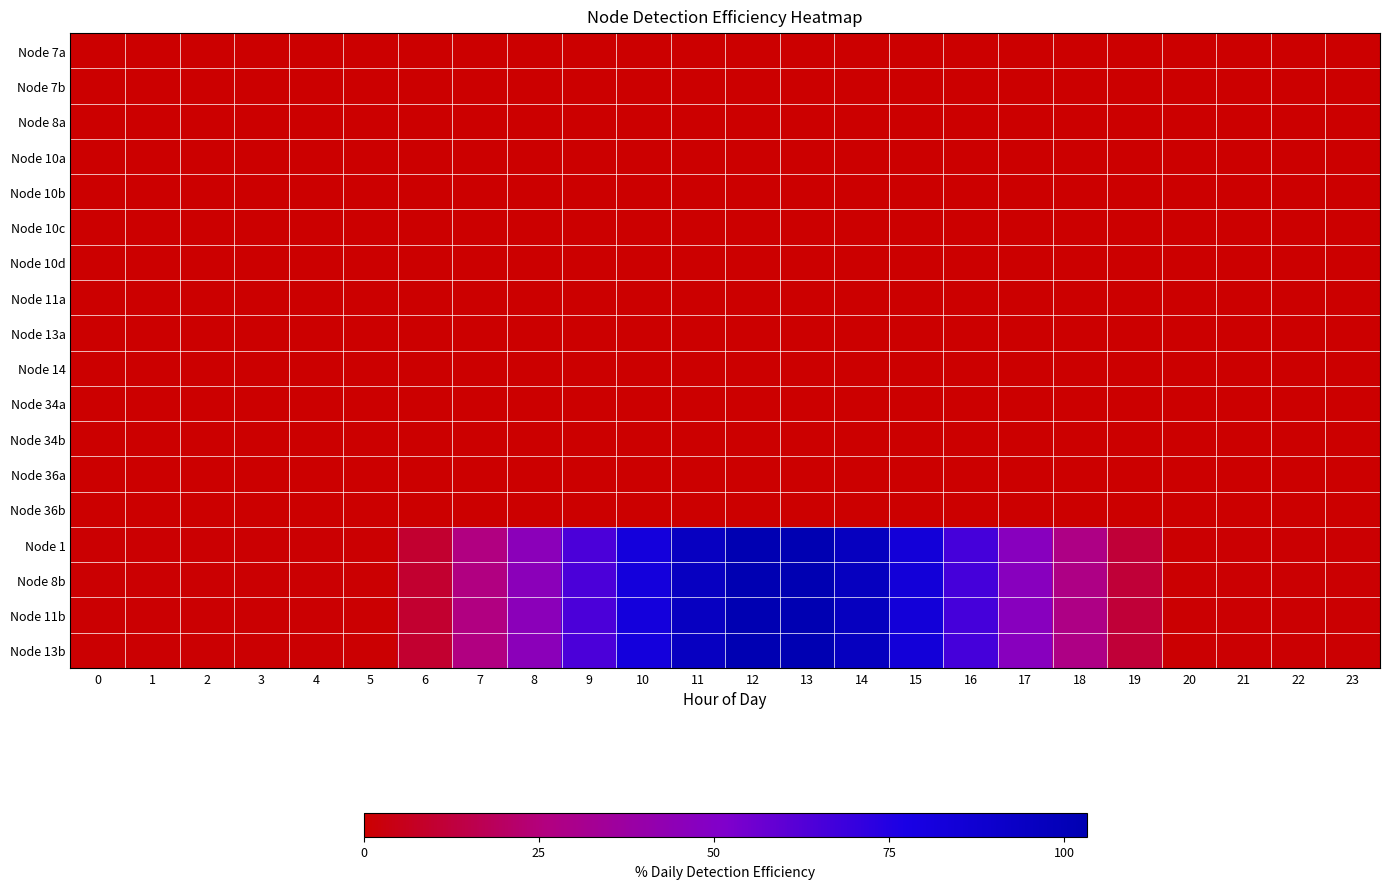

Reading left to right, extract all data points from this chart.

Node 7a: 0=0.0	1=0.0	2=0.0	3=0.0	4=0.0	5=0.0	6=0.0	7=0.0	8=0.0	9=0.0	10=0.0	11=0.0	12=0.0	13=0.0	14=0.0	15=0.0	16=0.0	17=0.0	18=0.0	19=0.0	20=0.0	21=0.0	22=0.0	23=0.0
Node 7b: 0=0.0	1=0.0	2=0.0	3=0.0	4=0.0	5=0.0	6=0.0	7=0.0	8=0.0	9=0.0	10=0.0	11=0.0	12=0.0	13=0.0	14=0.0	15=0.0	16=0.0	17=0.0	18=0.0	19=0.0	20=0.0	21=0.0	22=0.0	23=0.0
Node 8a: 0=0.0	1=0.0	2=0.0	3=0.0	4=0.0	5=0.0	6=0.0	7=0.0	8=0.0	9=0.0	10=0.0	11=0.0	12=0.0	13=0.0	14=0.0	15=0.0	16=0.0	17=0.0	18=0.0	19=0.0	20=0.0	21=0.0	22=0.0	23=0.0
Node 10a: 0=0.0	1=0.0	2=0.0	3=0.0	4=0.0	5=0.0	6=0.0	7=0.0	8=0.0	9=0.0	10=0.0	11=0.0	12=0.0	13=0.0	14=0.0	15=0.0	16=0.0	17=0.0	18=0.0	19=0.0	20=0.0	21=0.0	22=0.0	23=0.0
Node 10b: 0=0.0	1=0.0	2=0.0	3=0.0	4=0.0	5=0.0	6=0.0	7=0.0	8=0.0	9=0.0	10=0.0	11=0.0	12=0.0	13=0.0	14=0.0	15=0.0	16=0.0	17=0.0	18=0.0	19=0.0	20=0.0	21=0.0	22=0.0	23=0.0
Node 10c: 0=0.0	1=0.0	2=0.0	3=0.0	4=0.0	5=0.0	6=0.0	7=0.0	8=0.0	9=0.0	10=0.0	11=0.0	12=0.0	13=0.0	14=0.0	15=0.0	16=0.0	17=0.0	18=0.0	19=0.0	20=0.0	21=0.0	22=0.0	23=0.0
Node 10d: 0=0.0	1=0.0	2=0.0	3=0.0	4=0.0	5=0.0	6=0.0	7=0.0	8=0.0	9=0.0	10=0.0	11=0.0	12=0.0	13=0.0	14=0.0	15=0.0	16=0.0	17=0.0	18=0.0	19=0.0	20=0.0	21=0.0	22=0.0	23=0.0
Node 11a: 0=0.0	1=0.0	2=0.0	3=0.0	4=0.0	5=0.0	6=0.0	7=0.0	8=0.0	9=0.0	10=0.0	11=0.0	12=0.0	13=0.0	14=0.0	15=0.0	16=0.0	17=0.0	18=0.0	19=0.0	20=0.0	21=0.0	22=0.0	23=0.0
Node 13a: 0=0.0	1=0.0	2=0.0	3=0.0	4=0.0	5=0.0	6=0.0	7=0.0	8=0.0	9=0.0	10=0.0	11=0.0	12=0.0	13=0.0	14=0.0	15=0.0	16=0.0	17=0.0	18=0.0	19=0.0	20=0.0	21=0.0	22=0.0	23=0.0
Node 14: 0=0.0	1=0.0	2=0.0	3=0.0	4=0.0	5=0.0	6=0.0	7=0.0	8=0.0	9=0.0	10=0.0	11=0.0	12=0.0	13=0.0	14=0.0	15=0.0	16=0.0	17=0.0	18=0.0	19=0.0	20=0.0	21=0.0	22=0.0	23=0.0
Node 34a: 0=0.0	1=0.0	2=0.0	3=0.0	4=0.0	5=0.0	6=0.0	7=0.0	8=0.0	9=0.0	10=0.0	11=0.0	12=0.0	13=0.0	14=0.0	15=0.0	16=0.0	17=0.0	18=0.0	19=0.0	20=0.0	21=0.0	22=0.0	23=0.0
Node 34b: 0=0.0	1=0.0	2=0.0	3=0.0	4=0.0	5=0.0	6=0.0	7=0.0	8=0.0	9=0.0	10=0.0	11=0.0	12=0.0	13=0.0	14=0.0	15=0.0	16=0.0	17=0.0	18=0.0	19=0.0	20=0.0	21=0.0	22=0.0	23=0.0
Node 36a: 0=0.0	1=0.0	2=0.0	3=0.0	4=0.0	5=0.0	6=0.0	7=0.0	8=0.0	9=0.0	10=0.0	11=0.0	12=0.0	13=0.0	14=0.0	15=0.0	16=0.0	17=0.0	18=0.0	19=0.0	20=0.0	21=0.0	22=0.0	23=0.0
Node 36b: 0=0.0	1=0.0	2=0.0	3=0.0	4=0.0	5=0.0	6=0.0	7=0.0	8=0.0	9=0.0	10=0.0	11=0.0	12=0.0	13=0.0	14=0.0	15=0.0	16=0.0	17=0.0	18=0.0	19=0.0	20=0.0	21=0.0	22=0.0	23=0.0
Node 1: 0=0.7	1=0.7	2=0.7	3=0.7	4=0.7	5=0.7	6=9.9	7=26.4	8=45.3	9=64.5	10=82.1	11=95.5	12=102.9	13=103.2	14=96.5	15=83.5	16=66.3	17=47.1	18=28.1	19=11.3	20=0.7	21=0.7	22=0.7	23=0.7
Node 8b: 0=0.7	1=0.7	2=0.7	3=0.7	4=0.7	5=0.7	6=9.9	7=26.4	8=45.3	9=64.5	10=82.1	11=95.5	12=102.9	13=103.2	14=96.5	15=83.5	16=66.3	17=47.1	18=28.1	19=11.3	20=0.7	21=0.7	22=0.7	23=0.7
Node 11b: 0=0.7	1=0.7	2=0.7	3=0.7	4=0.7	5=0.7	6=9.9	7=26.4	8=45.3	9=64.5	10=82.1	11=95.5	12=102.9	13=103.2	14=96.5	15=83.5	16=66.3	17=47.1	18=28.1	19=11.3	20=0.7	21=0.7	22=0.7	23=0.7
Node 13b: 0=0.7	1=0.7	2=0.7	3=0.7	4=0.7	5=0.7	6=9.9	7=26.4	8=45.3	9=64.5	10=82.1	11=95.5	12=102.9	13=103.2	14=96.5	15=83.5	16=66.3	17=47.1	18=28.1	19=11.3	20=0.7	21=0.7	22=0.7	23=0.7